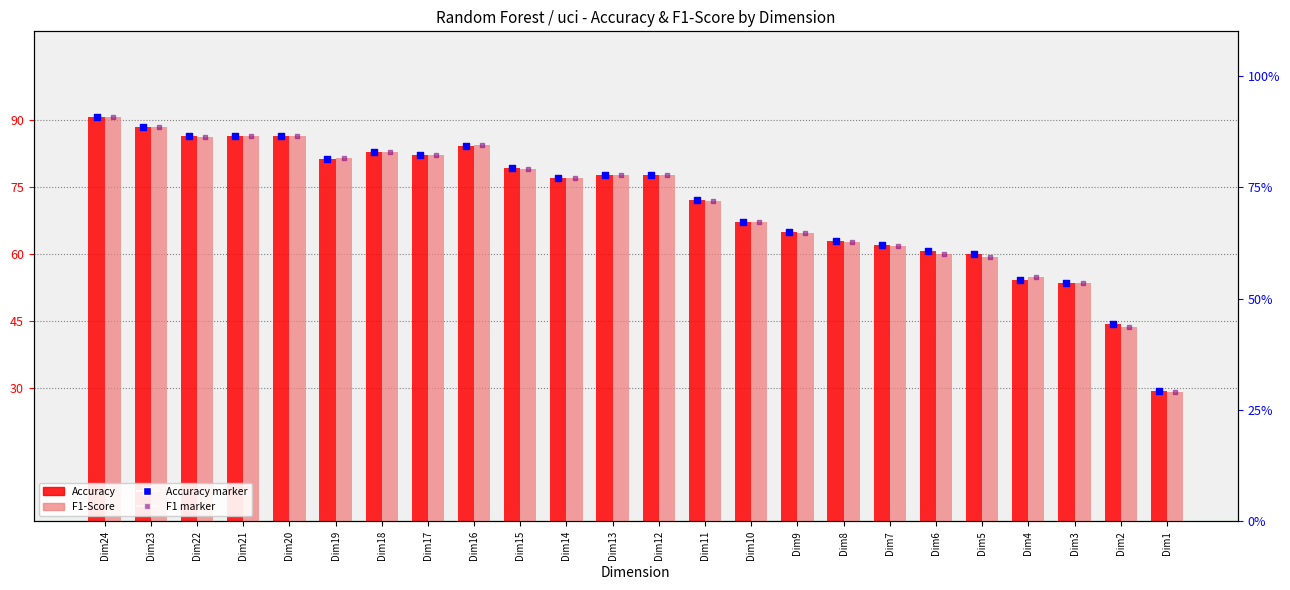

Which series reaches the maximum Y coordinate?

Accuracy